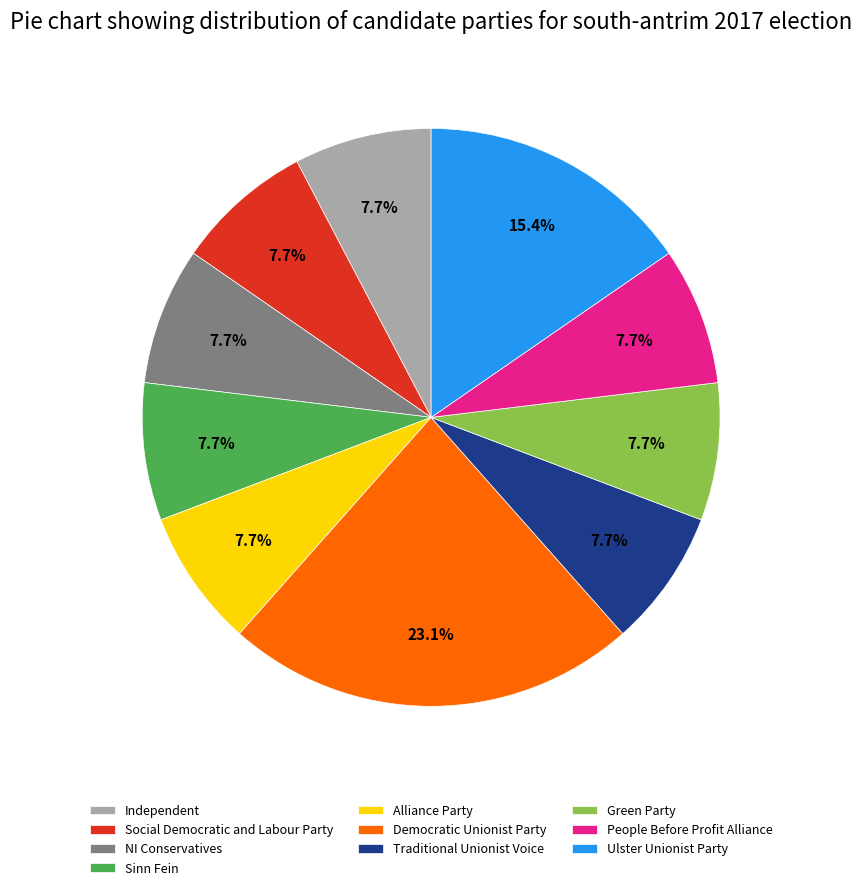

Does any single category account for the majority?

No